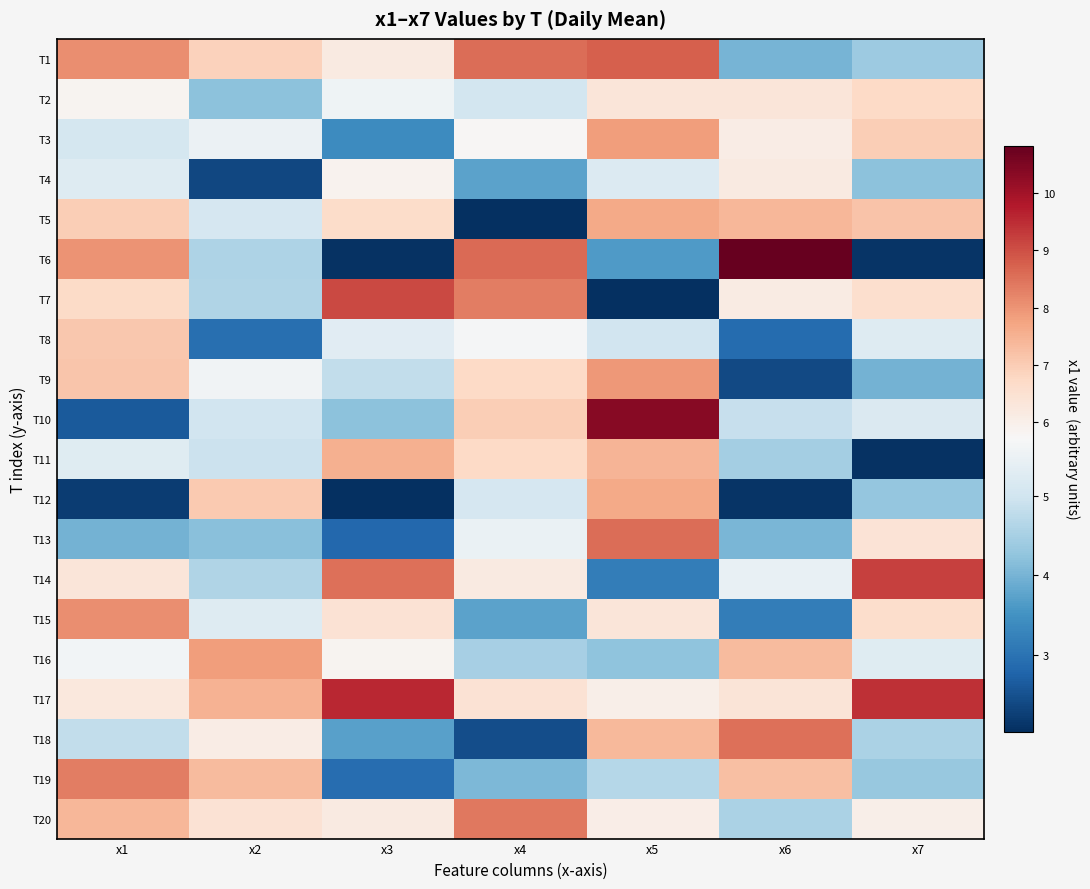

Which has a higher value, x4 or x2?

x4